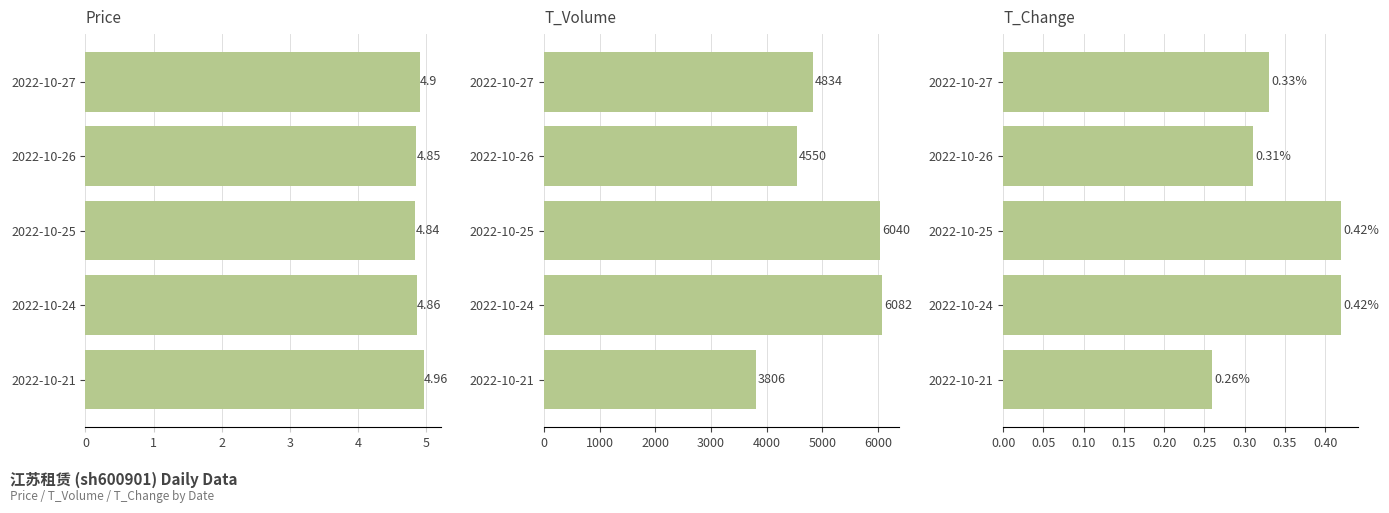

What is the value of the t_volume bar at the 4th from the left?

6082.0